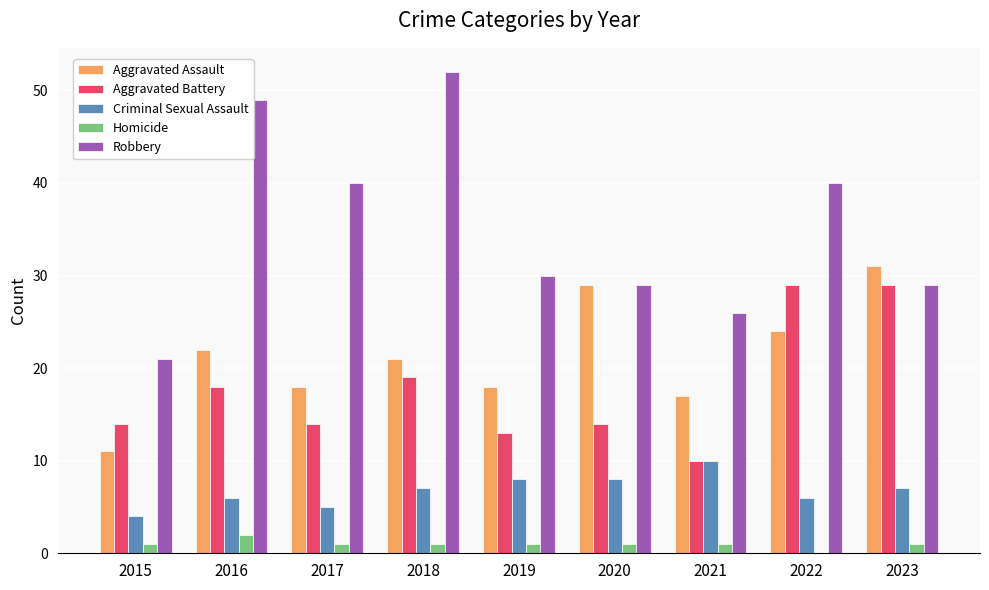

Are the bars grouped side by side (vs. stacked)?

Yes